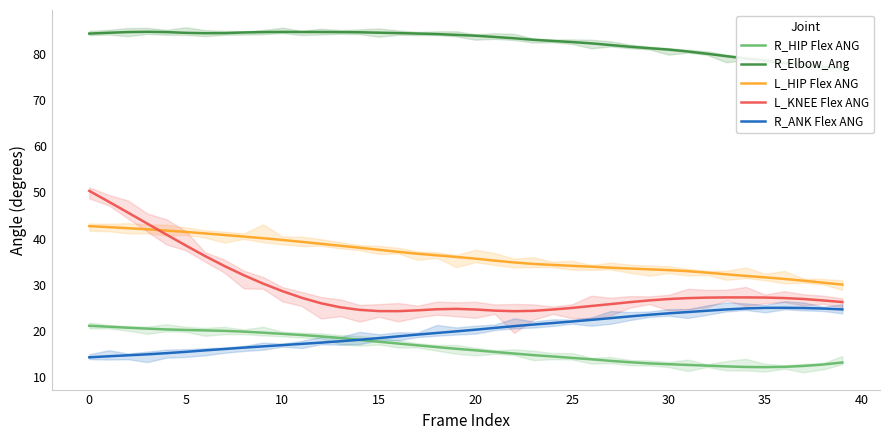

True or false: R_HIP Flex ANG and L_HIP Flex ANG intersect in this chart.

False